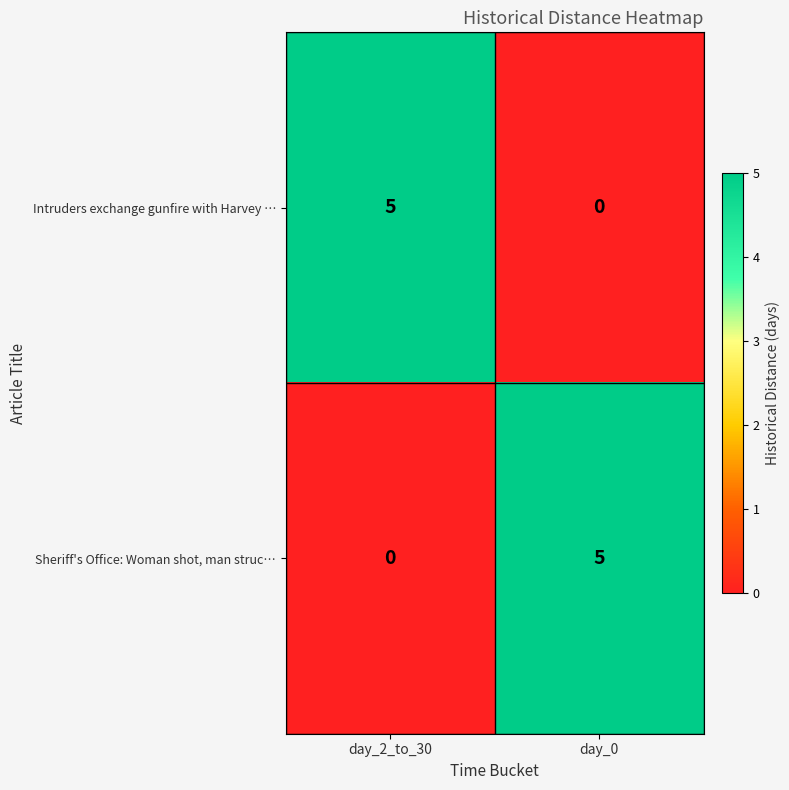

Rank the series at day_0 from highest to lowest value.

Sheriff's Office: Woman shot, man struc…, Intruders exchange gunfire with Harvey …